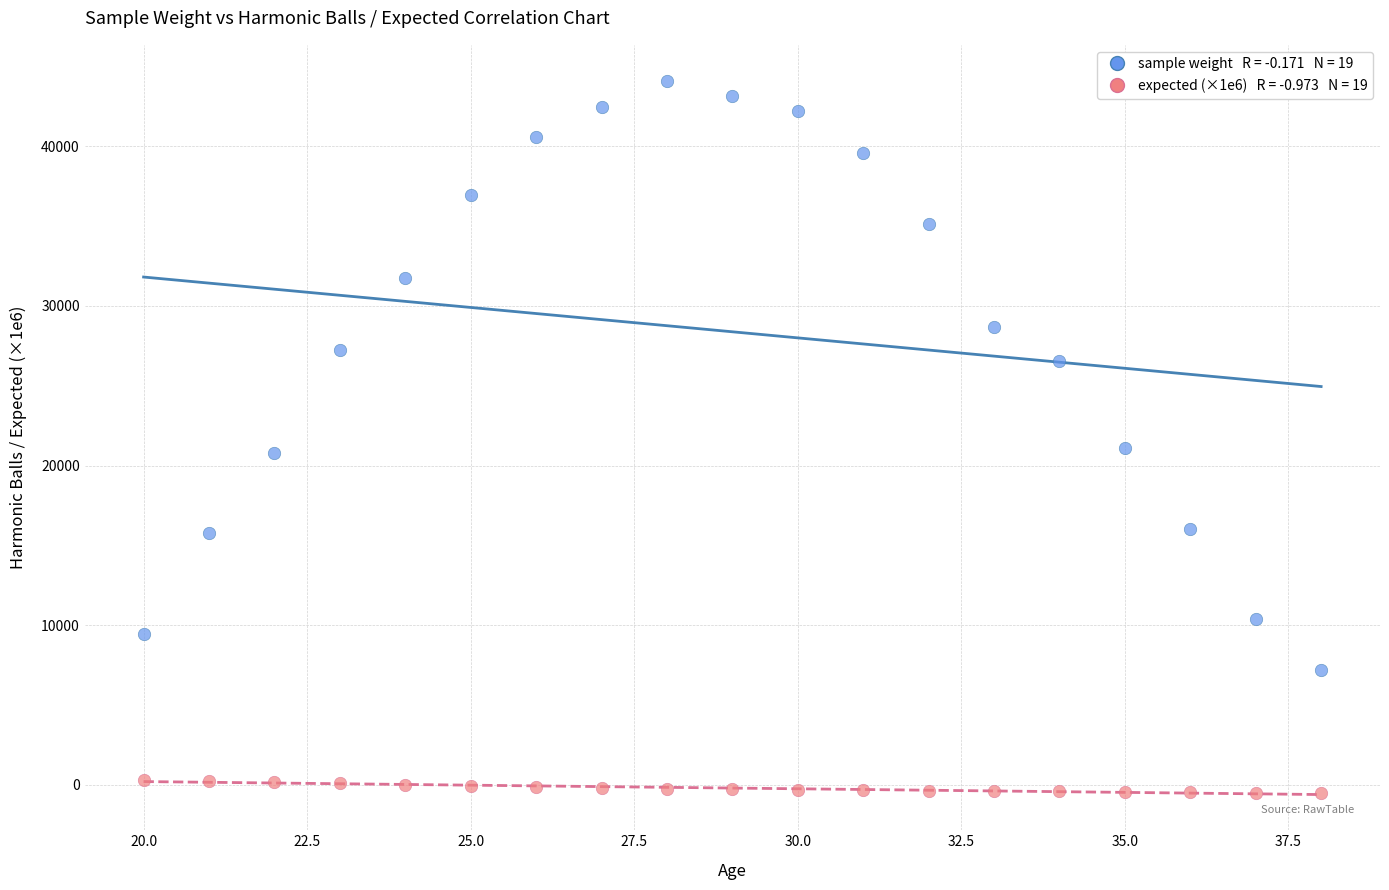

Across all data points, what is the range of X values (max minus min)?

18.0